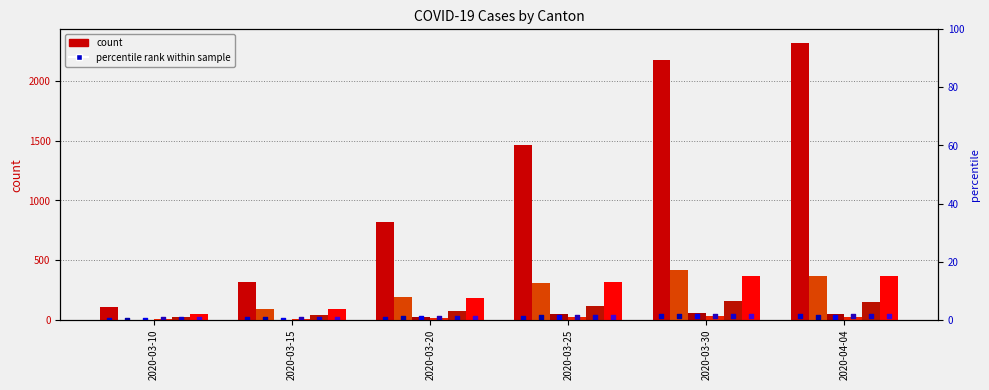

What is the total value across all series at 2020-03-15?

544